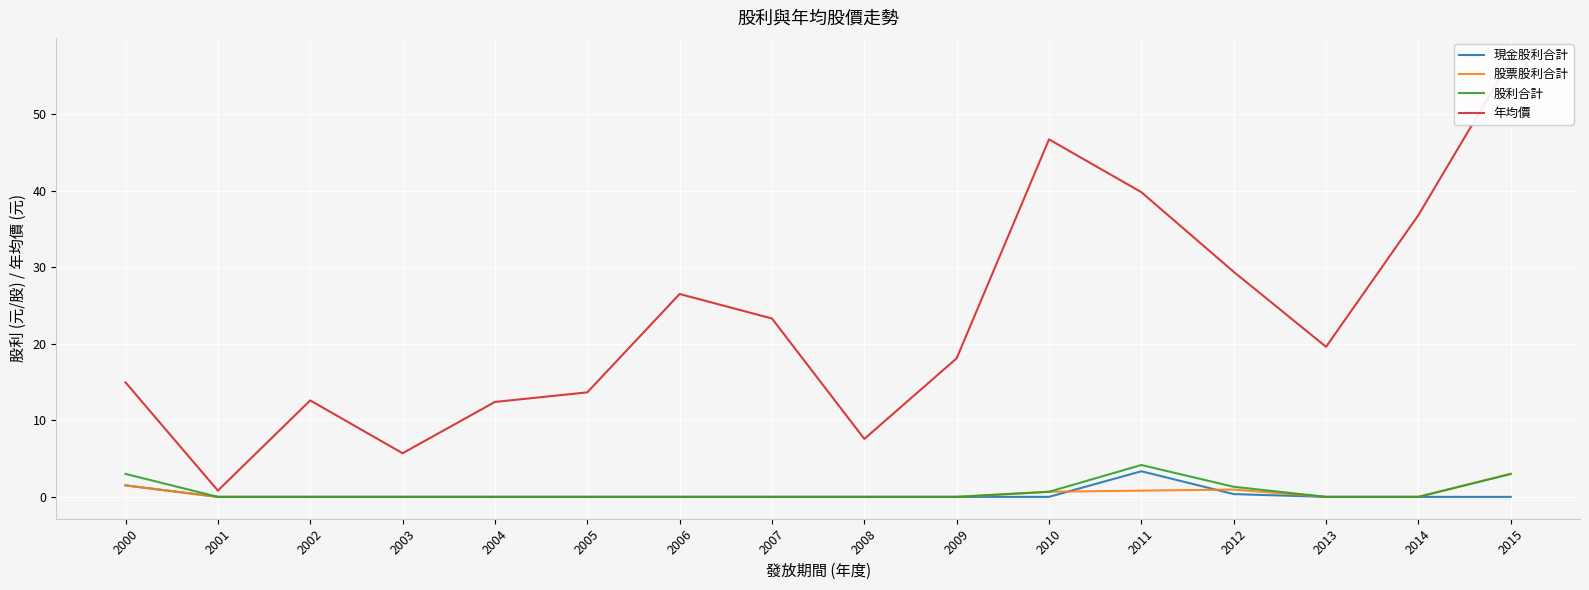

The value of 年均價 at 2004 is 22.0. True or false?

False